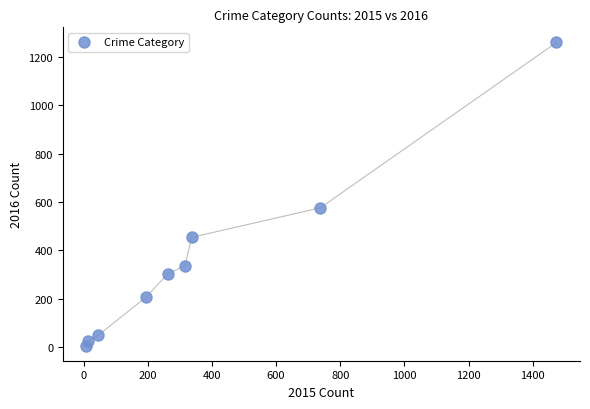

What Y value in the scatter plot is closest to 633?

576